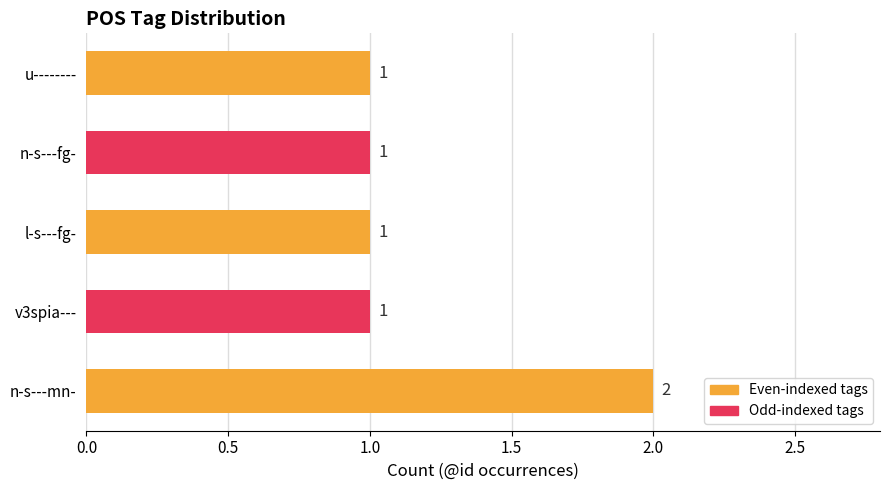

True or false: the data shows 1 at v3spia---.

True